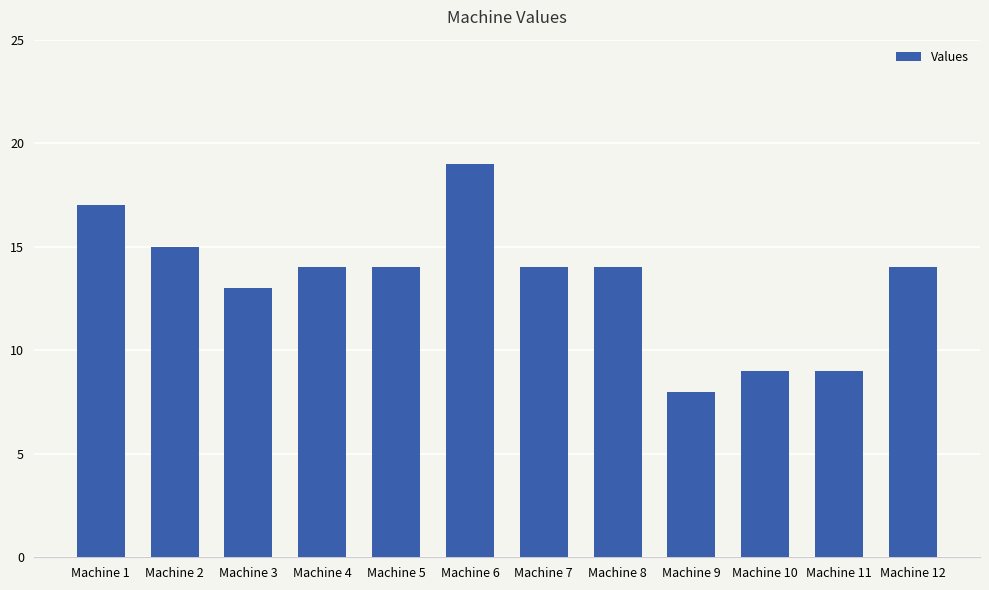

Count the number of categories in the chart.

12